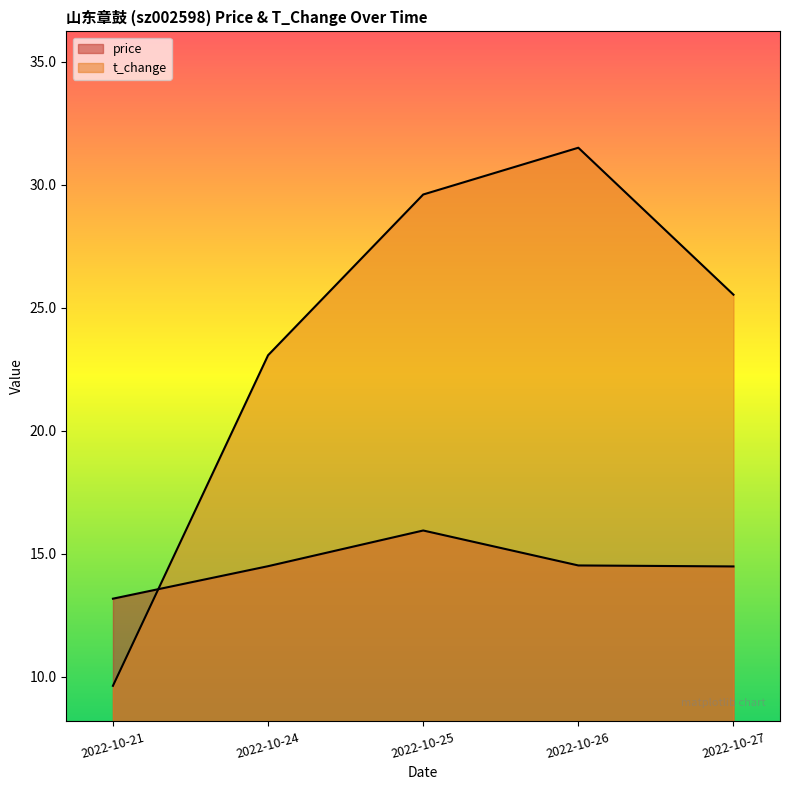

True or false: price has more than 0 points higher than both neighbors.

True